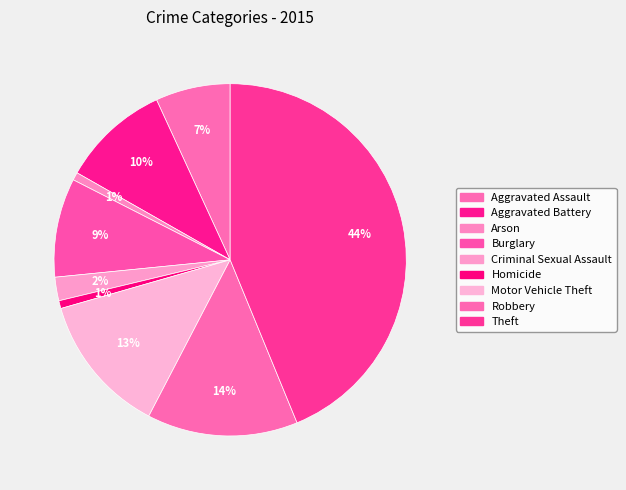

Approximately how many times larger is the value at Criminal Sexual Assault compared to Arson?

3.0